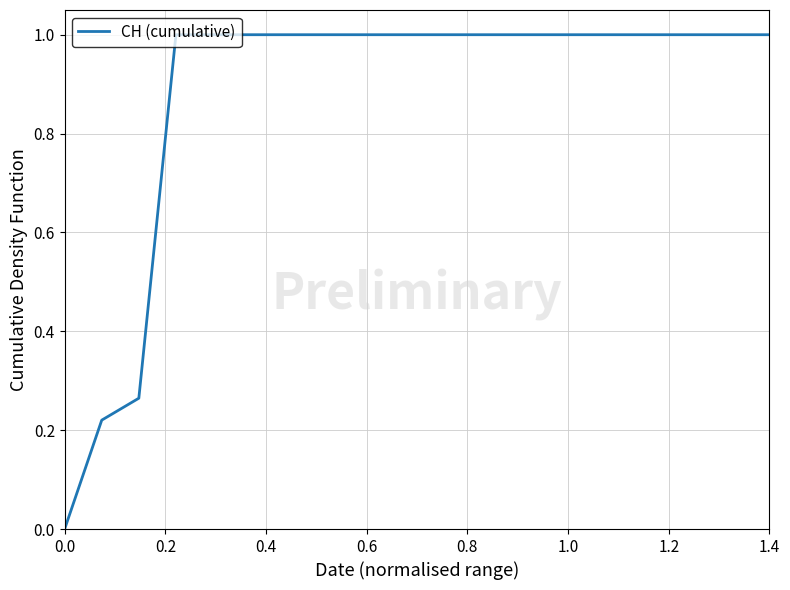

What is the maximum value shown in the chart?

1.0